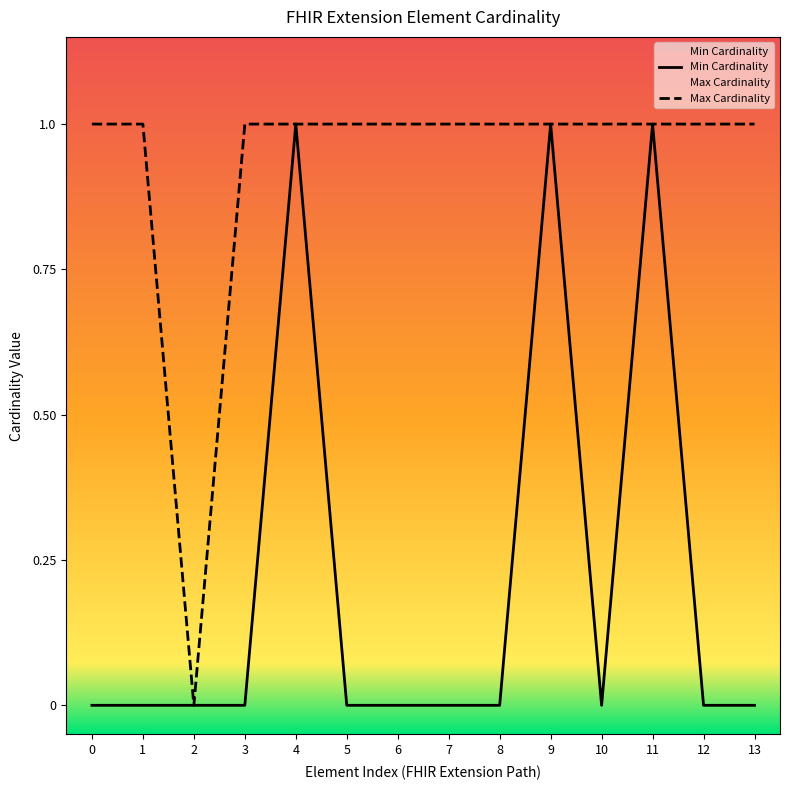

What are all the series names shown in the legend?

Min Cardinality, Max Cardinality